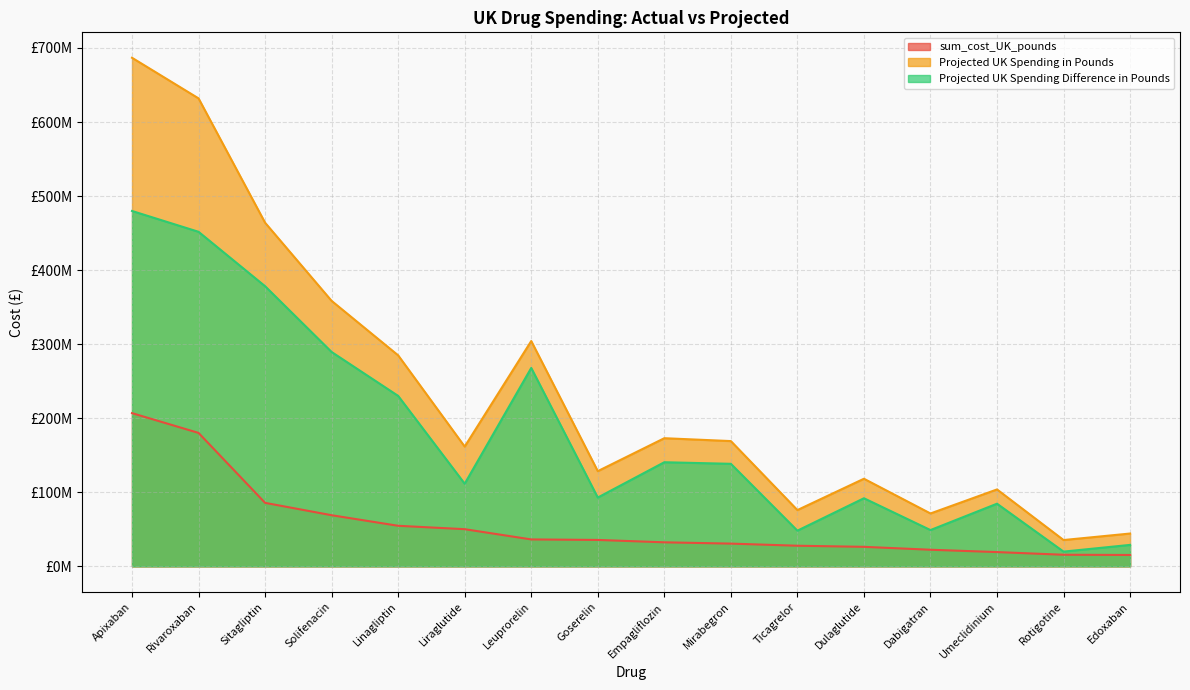

Reading left to right, transcribe all the data shown in this chart.

sum_cost_UK_pounds: 206904582.4	180187459.8	85744111.8	69022479.8	54757525.4	50175200.8	36343201.3	35657141.2	32440734.8	30691691.9	27826814.7	26338493.1	22410554.3	19252622.7	15639166.4	15340857.8
Projected UK Spending in Pounds: 686805248.1	631958295.7	464048357.4	358493129.5	284926678.1	161736861.2	304262117.0	128547953.8	173033527.3	169149461.7	75990716.7	118289597.8	71393660.6	103846550.4	35520194.3	44306000.3
Projected UK Spending Difference in Pounds: 479900665.6	451770835.9	378304245.6	289470649.6	230169152.7	111561660.4	267918915.7	92890812.5	140592792.5	138457769.8	48163901.9	91951104.7	48983106.3	84593927.7	19881027.9	28965142.5